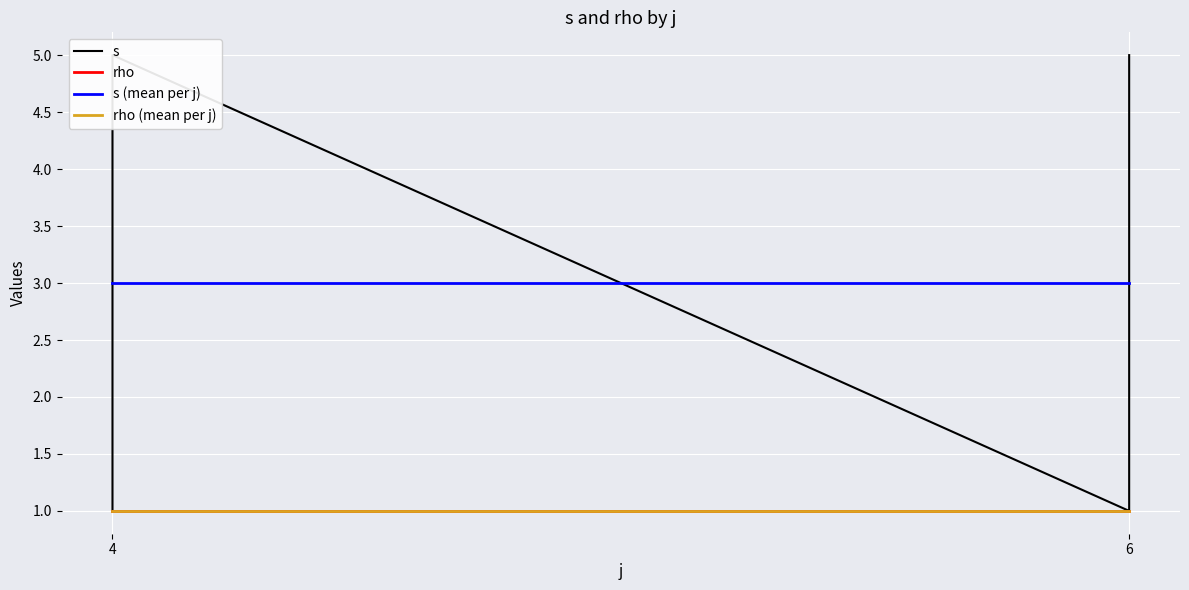

Between 6 and 6, which is larger?

6